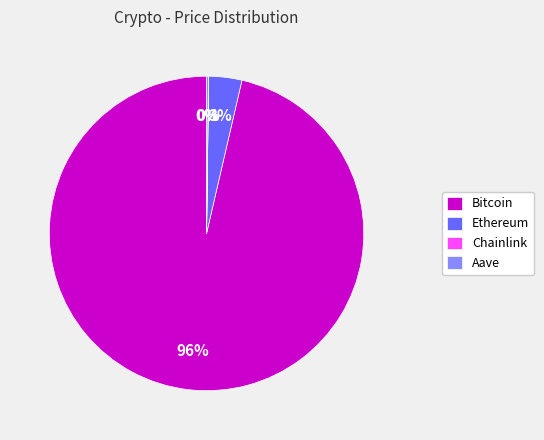

Is the sum of Ethereum and Bitcoin greater than half?

Yes